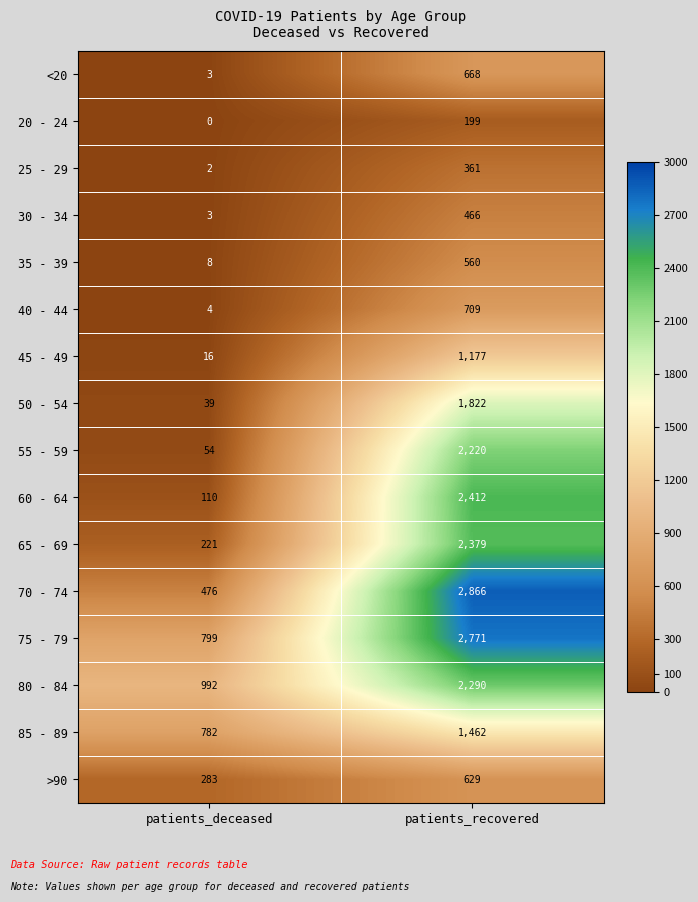

Which series has the largest total across all categories?

75 - 79